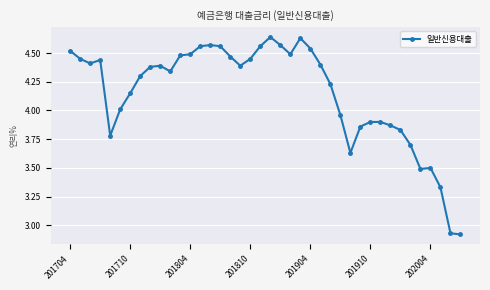

What is the sum of all values?

166.0